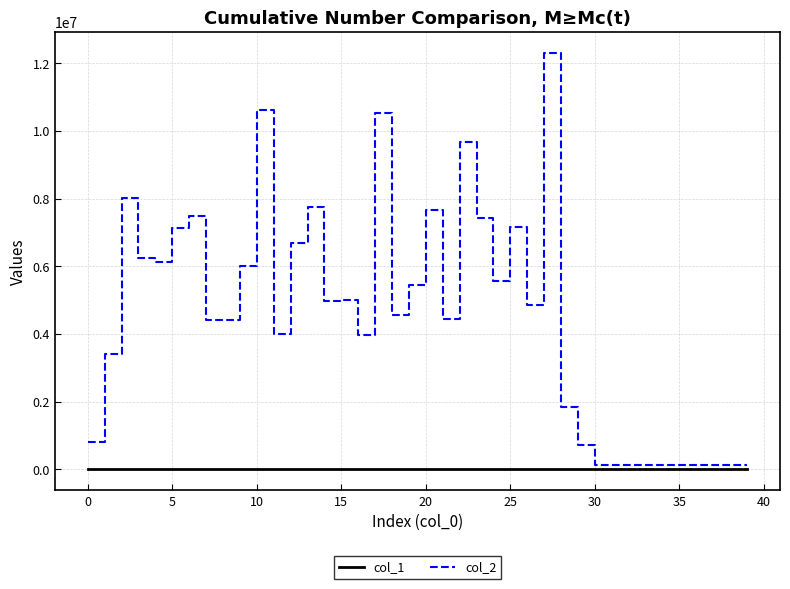

List the series in order of their overall mean, lowest first.

col_1, col_2